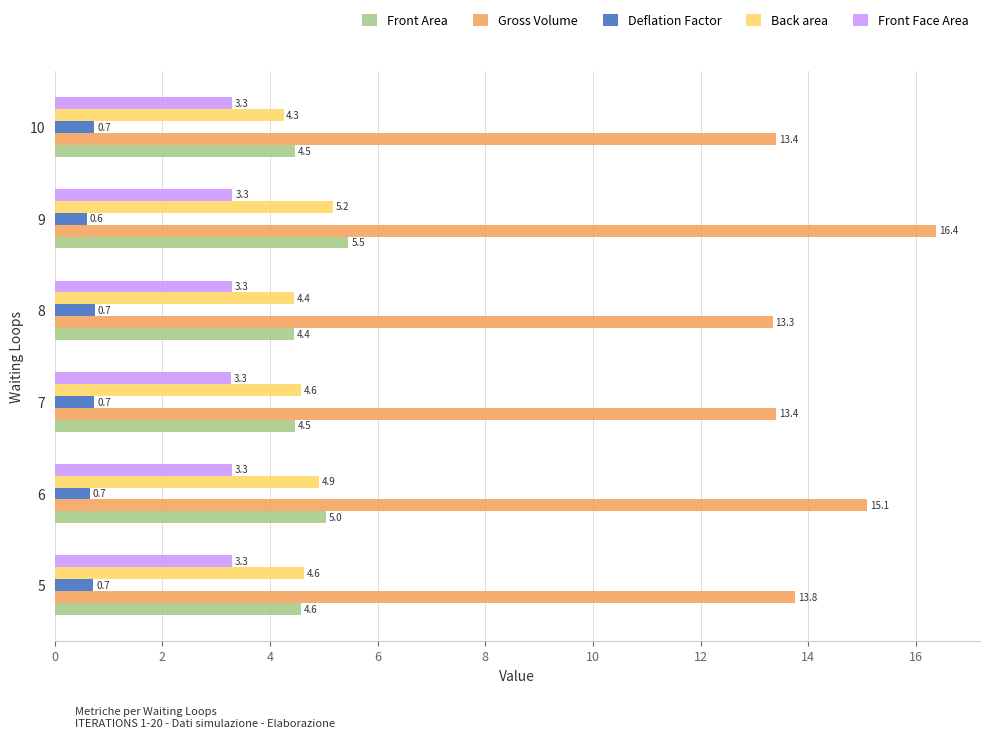

What is the spread (max minus min) of values at 6?

14.4